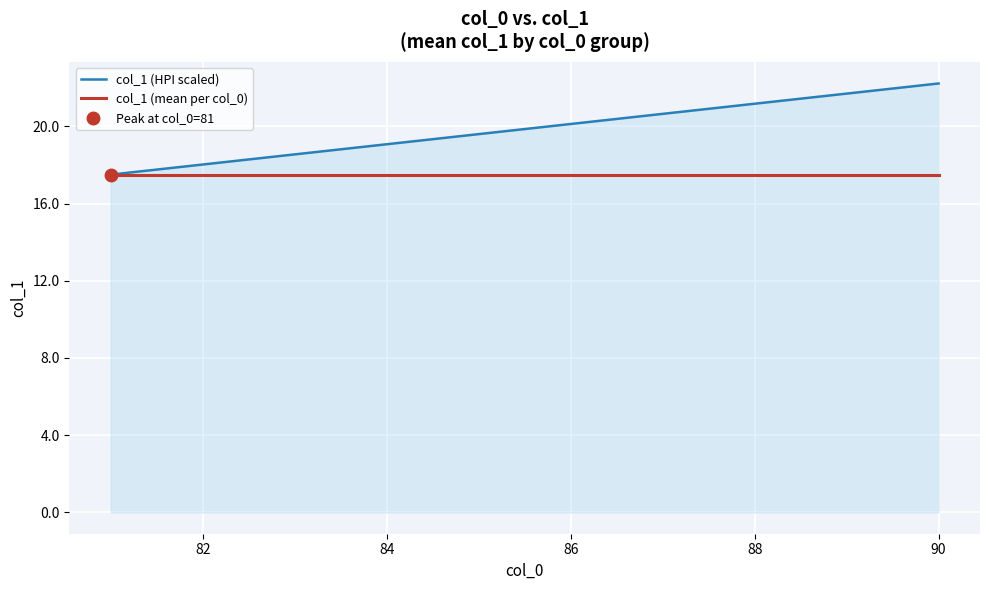

True or false: col_1 (mean per col_0) has a value of 17.5 at 82.

True